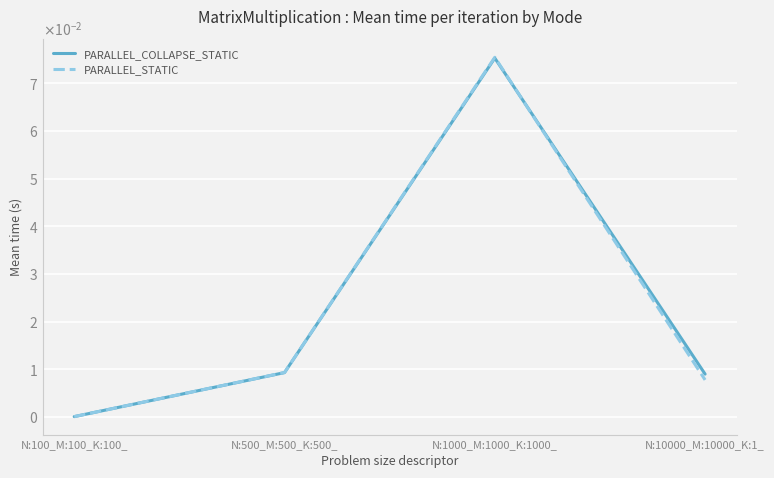

Does the chart display data point markers on the line(s)?

No